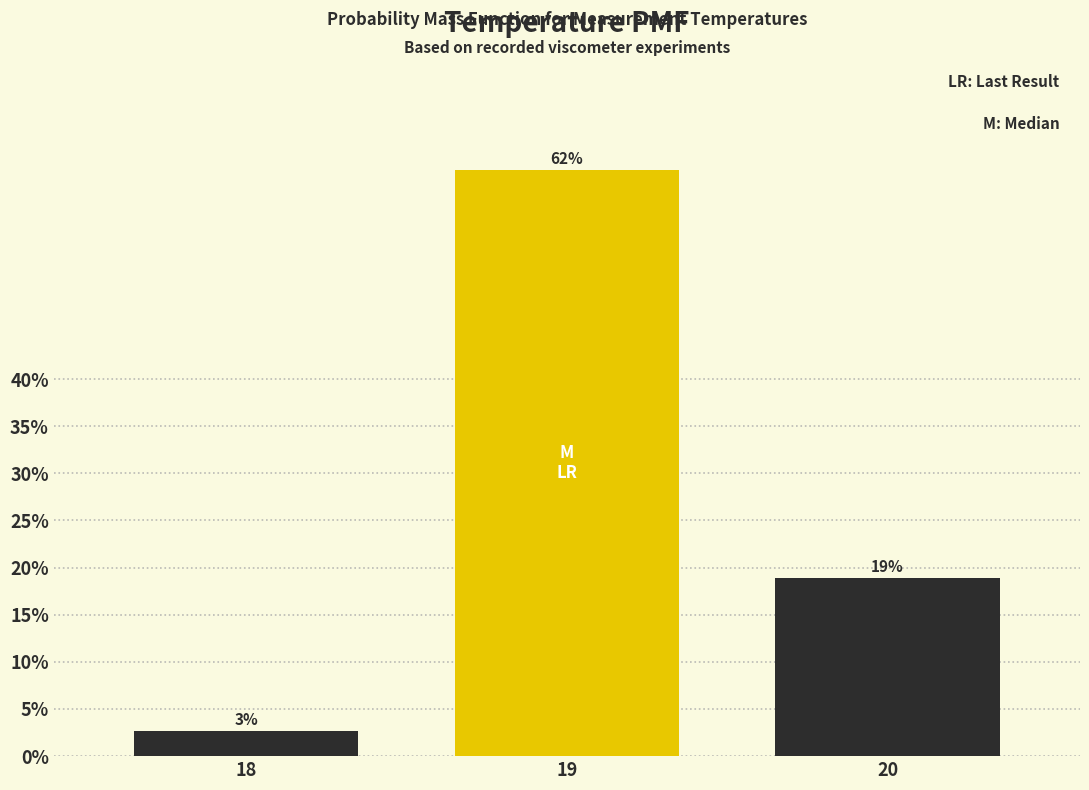

True or false: the data shows 2.7 at 18.

True